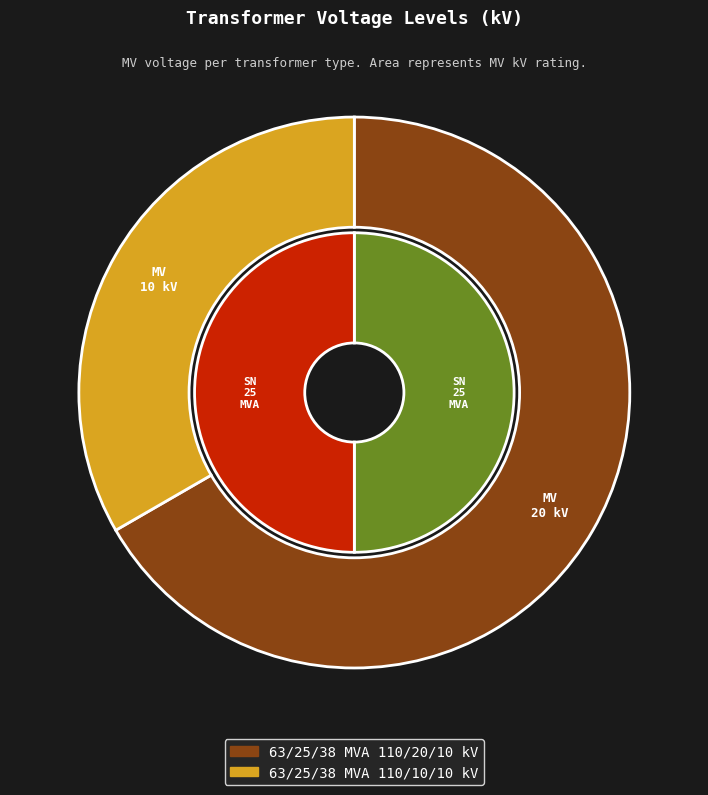

What percentage is the 63/25/38 MVA 110/10/10 kV slice, to the nearest percent?

33%